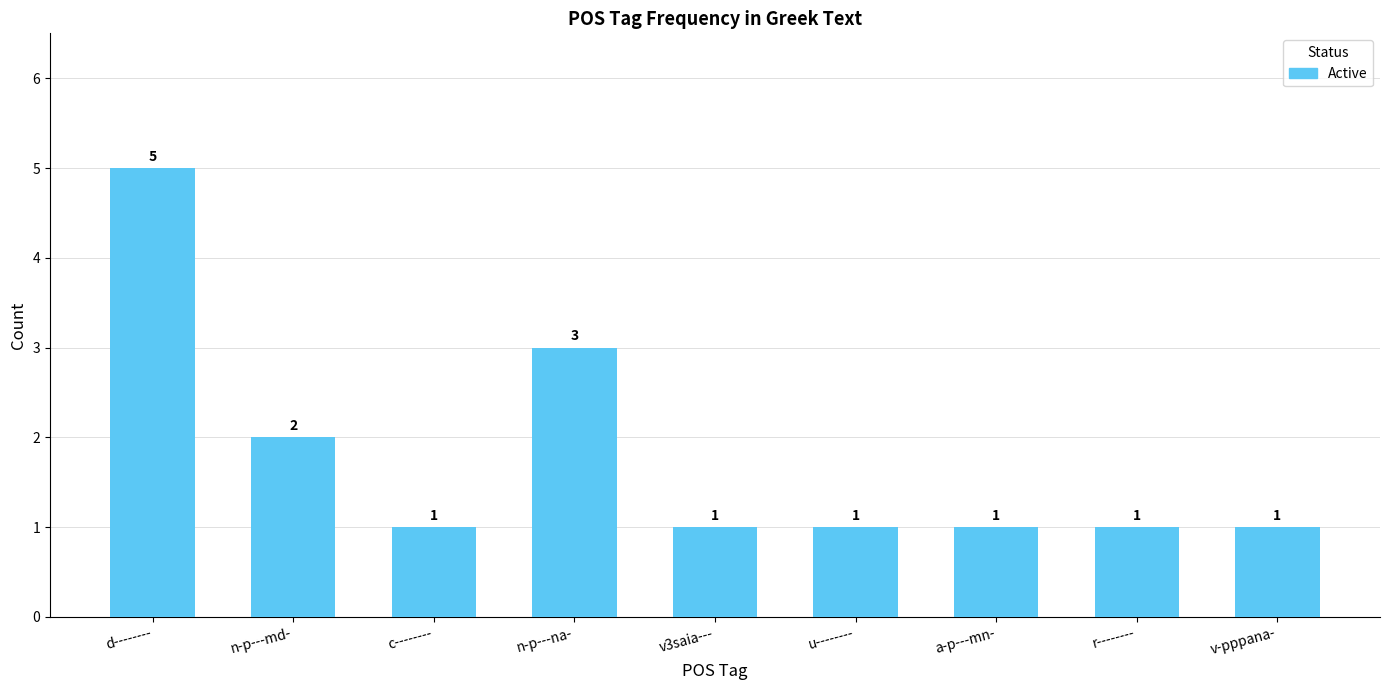

Which category has the highest value across all series?

d--------